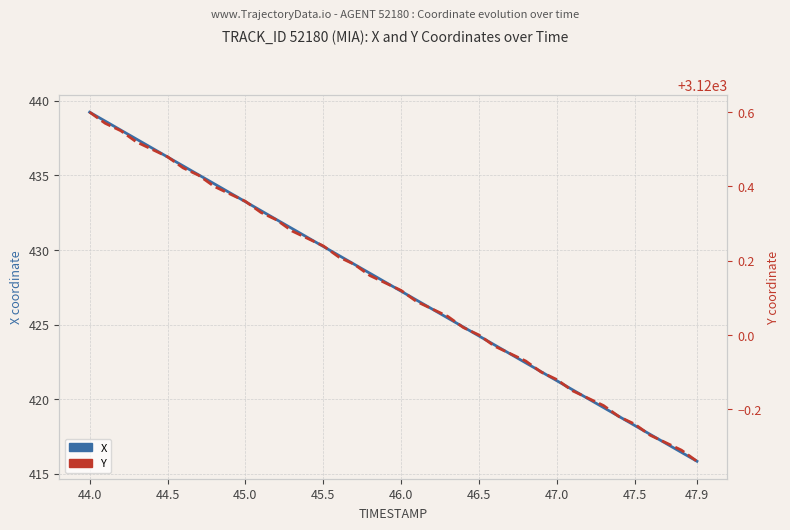

Which series has the largest range (max minus min)?

X